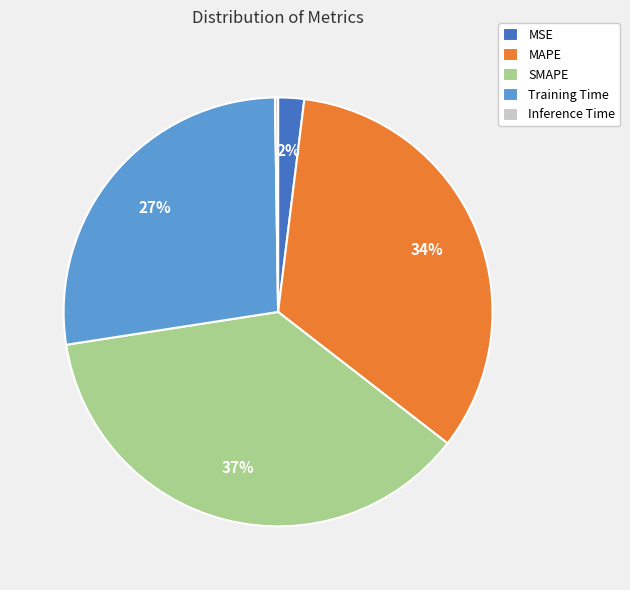

What percentage is the MSE slice, to the nearest percent?

2%